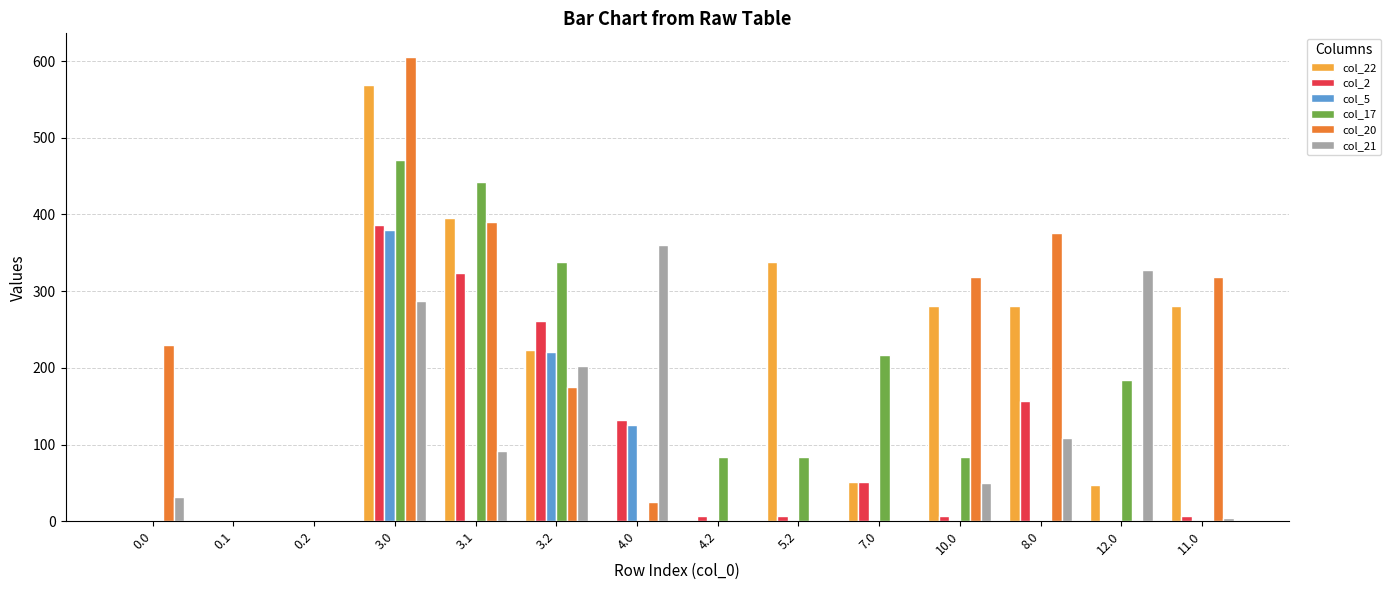

Reading right to left, list all the values displayed in this chart.

col_22: 281.3	46.8	281.3	281.3	51.9	338.3	0.0	0.0	223.4	395.9	568.3	0.0	0.0	0.0
col_2: 7.5	0.0	156.3	7.5	50.8	7.5	7.5	132.3	261.5	323.9	386.3	0.0	0.0	0.0
col_5: 0.0	0.0	0.0	0.0	0.0	0.0	0.0	125.8	221.0	0.0	379.8	0.0	0.0	0.0
col_17: 0.0	183.8	0.0	84.4	216.8	84.4	84.4	0.0	338.4	442.6	470.8	0.0	0.0	0.0
col_20: 318.9	0.0	375.9	318.9	0.0	0.0	0.0	24.9	175.2	390.5	605.9	0.0	0.0	229.9
col_21: 4.4	327.4	108.1	49.6	0.0	0.0	0.0	360.4	202.4	91.5	287.4	0.0	0.0	32.2